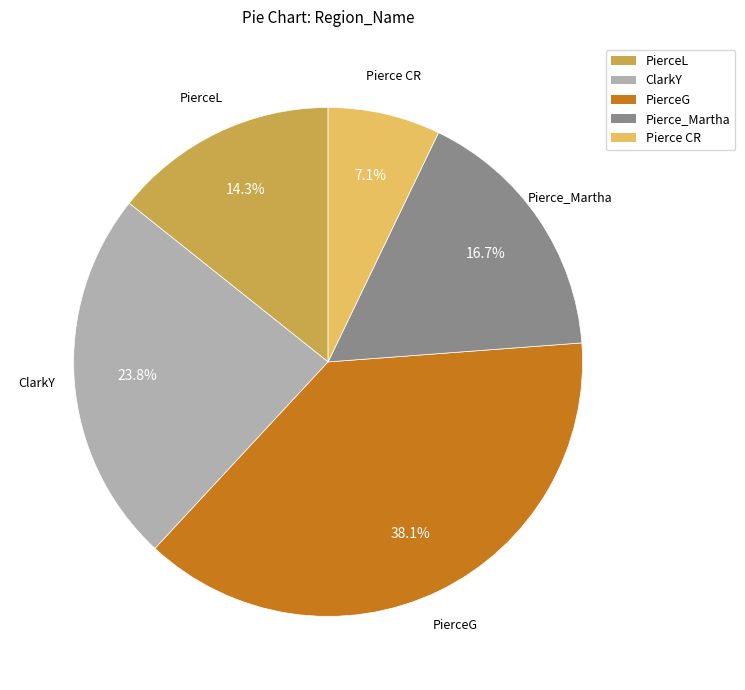

The Pierce CR slice represents 7% of the pie. True or false?

True